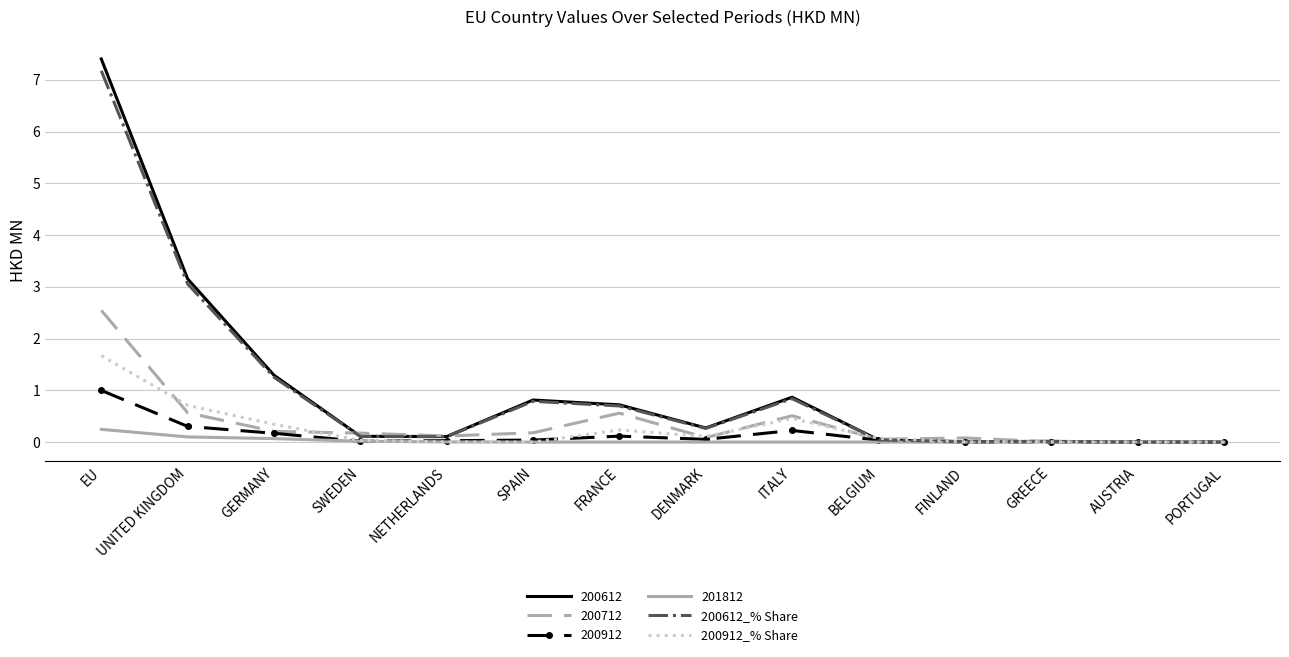

What position from the right is EU?

14